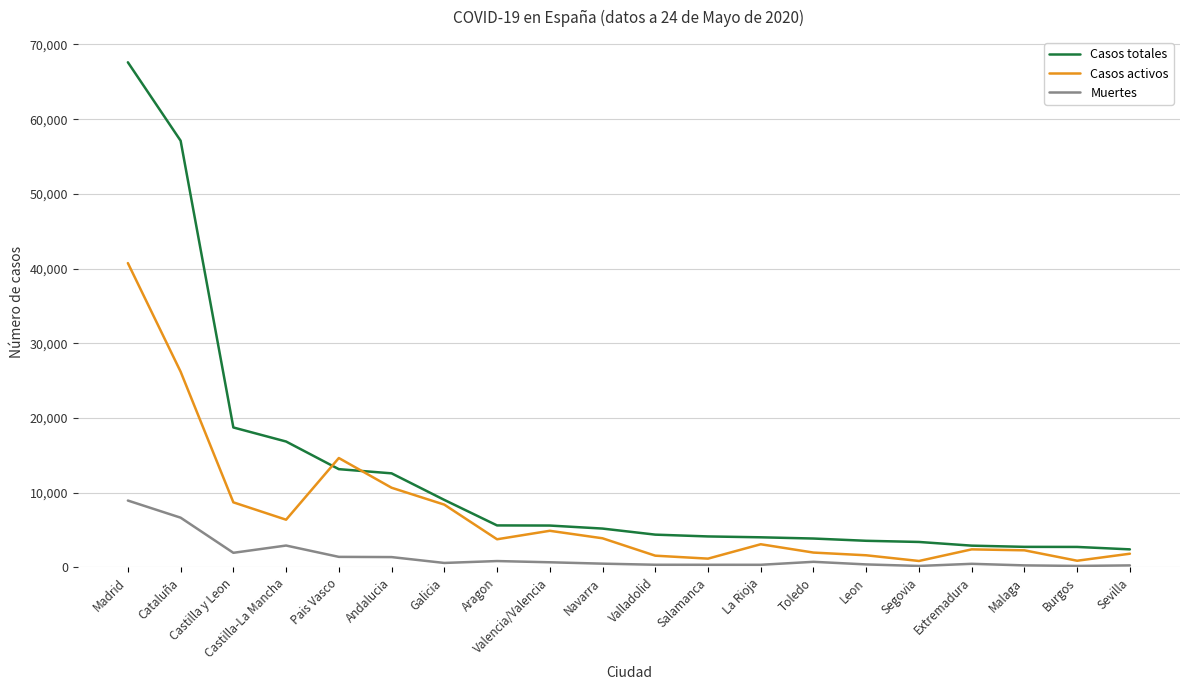

Rank the series by their maximum value, from lowest to highest.

Muertes, Casos activos, Casos totales